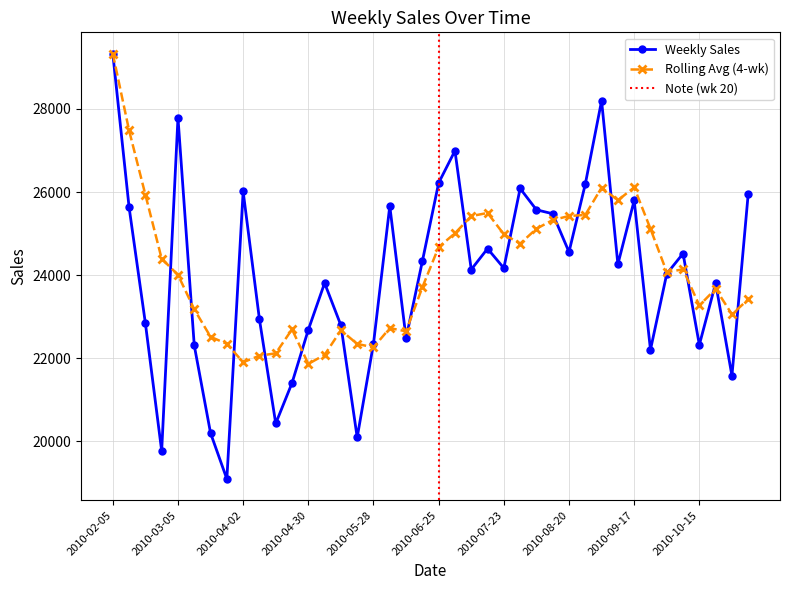

What value does the data have at 2010-08-20?

24555.4